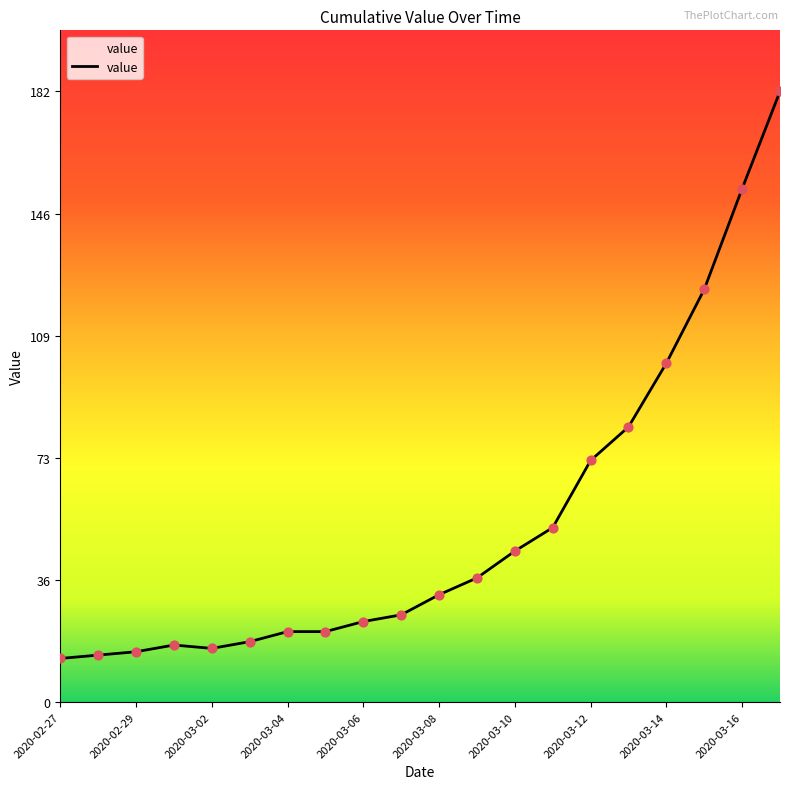

What is the minimum value shown in the chart?

13